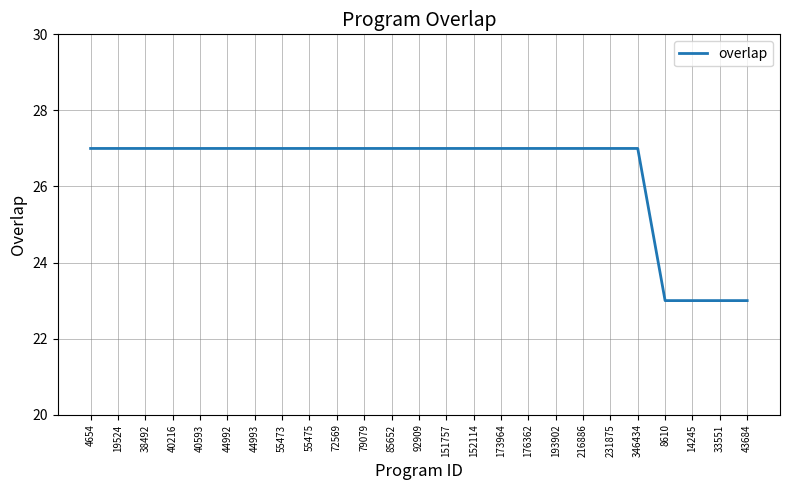

Is it true that the value at 79079 is 8?

False